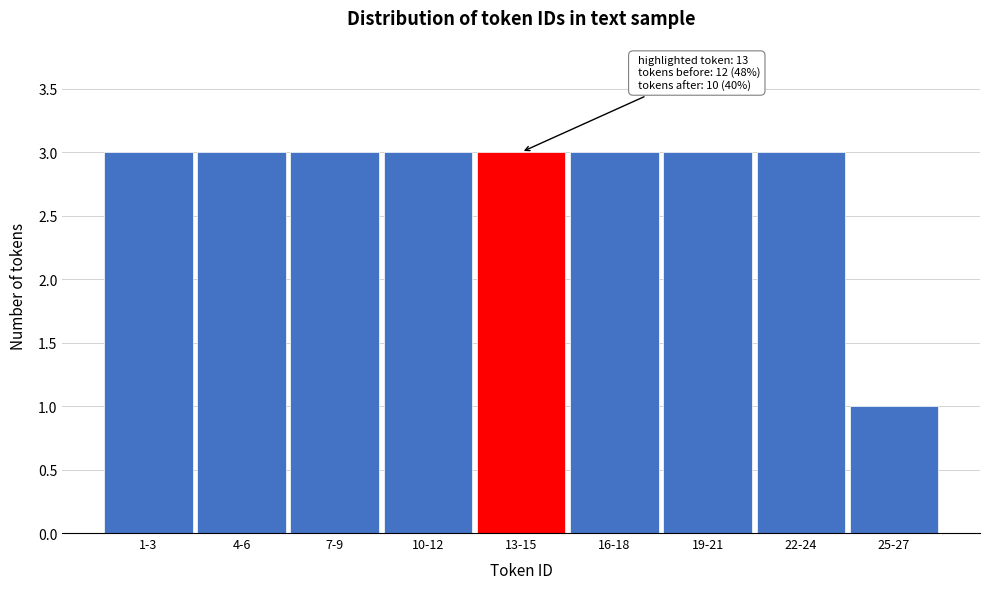

Reading left to right, transcribe all the data shown in this chart.

1-3=3	4-6=3	7-9=3	10-12=3	13-15=3	16-18=3	19-21=3	22-24=3	25-27=1